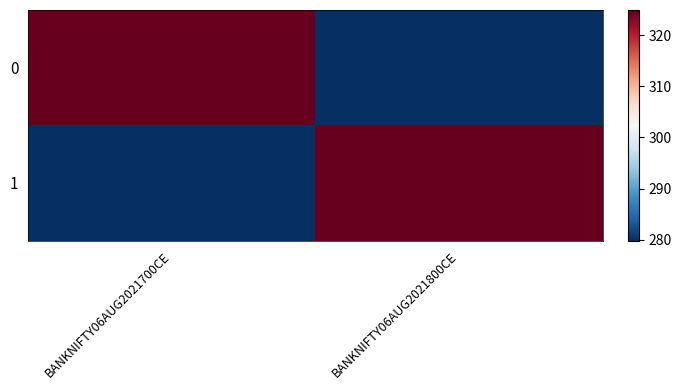

Reading right to left, transcribe all the data shown in this chart.

0: BANKNIFTY06AUG2021800CE=279.8	BANKNIFTY06AUG2021700CE=324.9
1: BANKNIFTY06AUG2021800CE=324.9	BANKNIFTY06AUG2021700CE=279.8